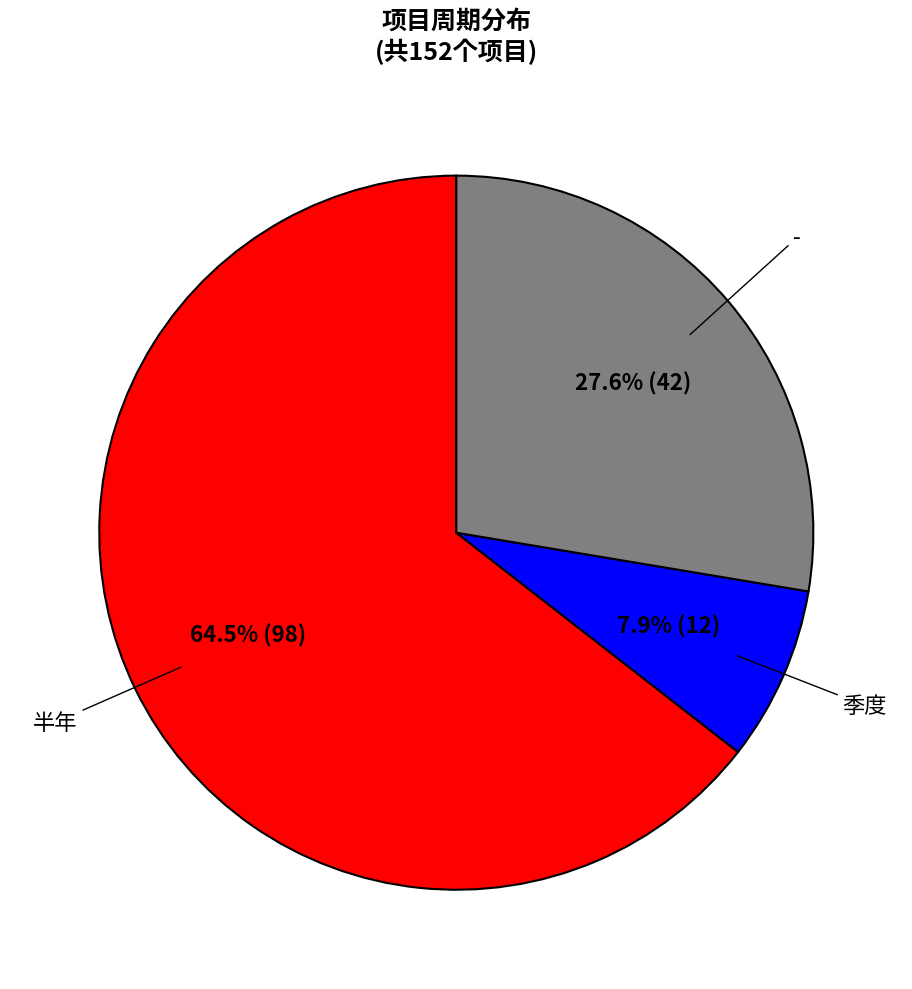

To the nearest percent, what is the average slice percentage?

33%